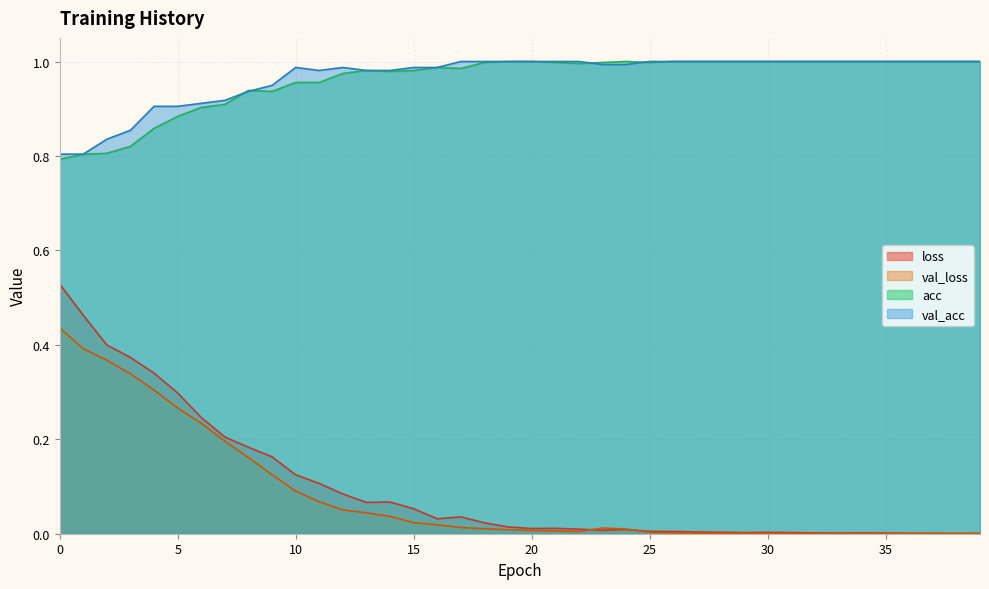

Does the chart have visible grid lines?

Yes